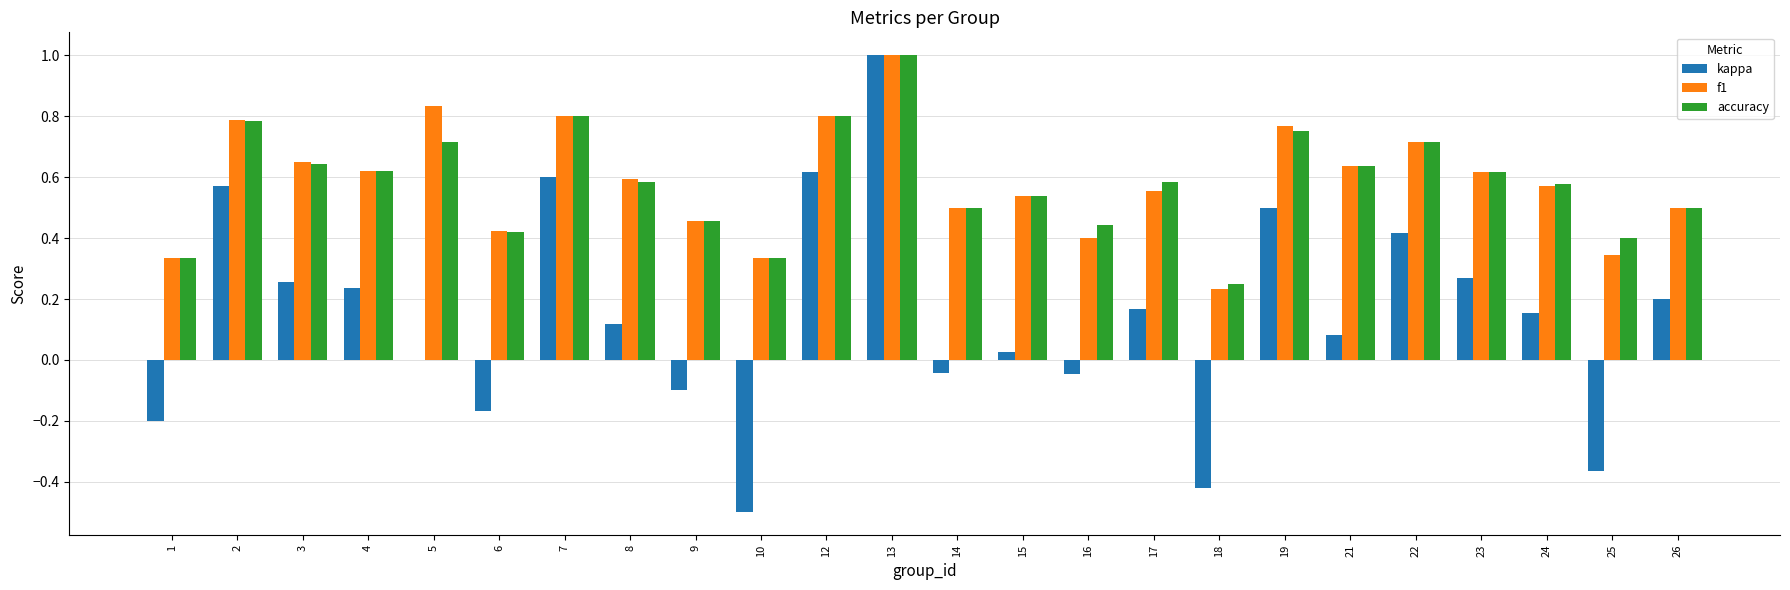

Which series changed the most between 14 and 26?

kappa